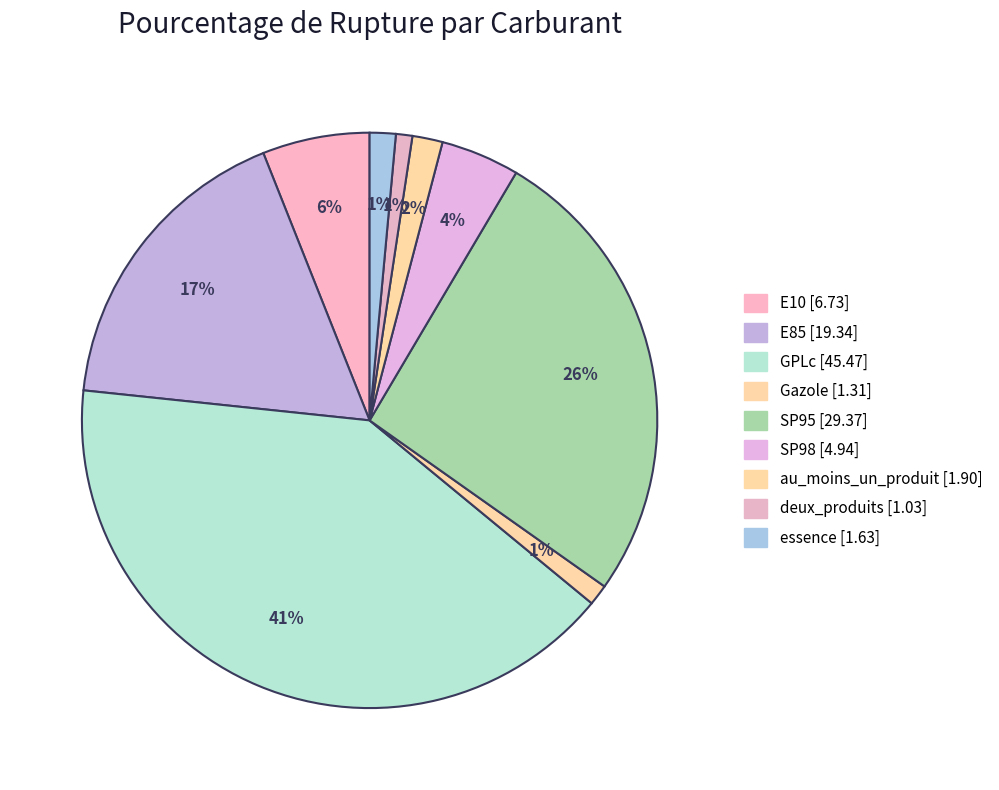

Is it true that deux_produits is 1% of the pie?

True